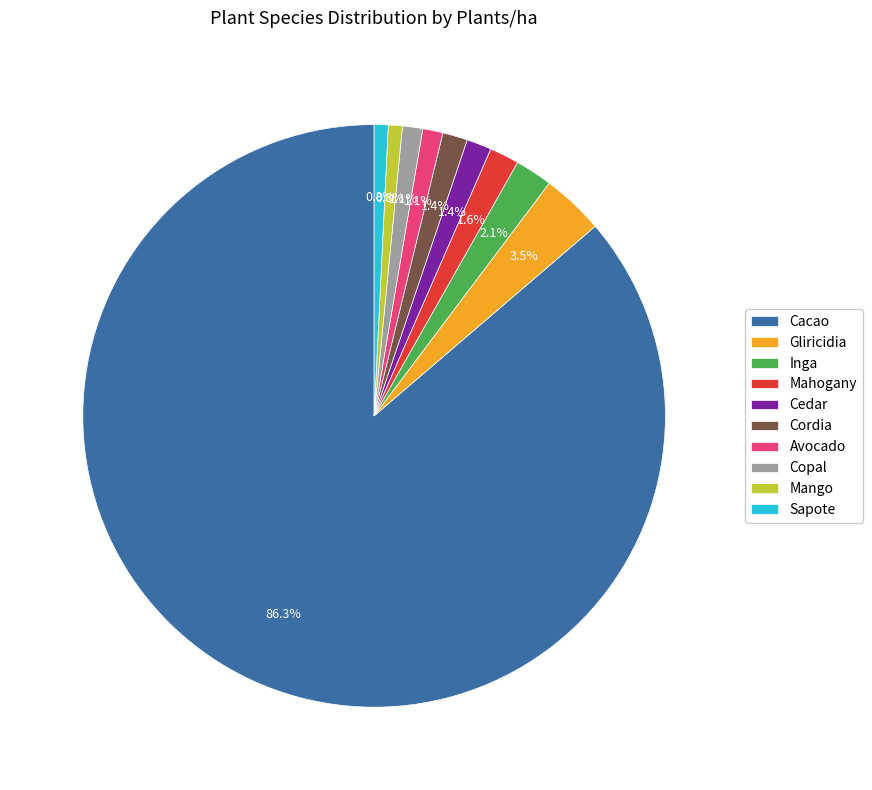

Is it true that Mango is 11% of the pie?

False